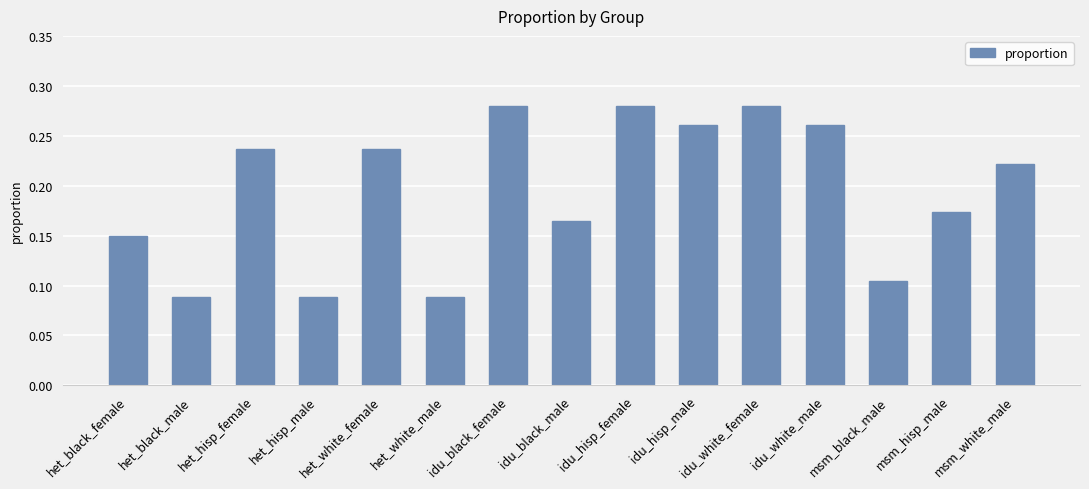

What is the label of the 1st bar from the left?

het_black_female